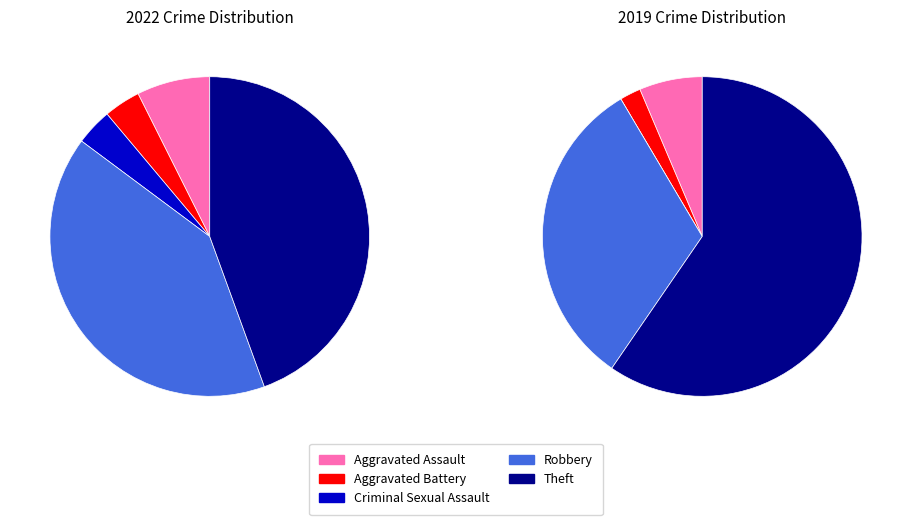

Combined, do Aggravated Assault and Aggravated Battery account for over 50%?

No